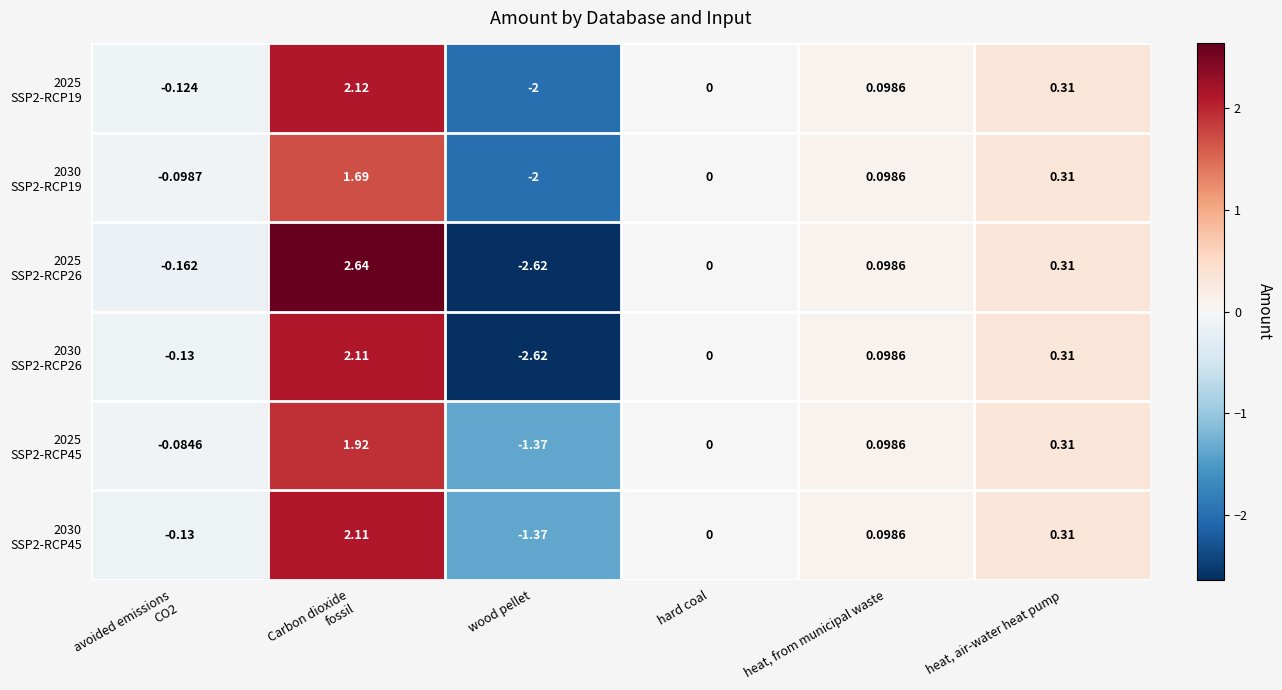

Which category has the lowest value across all series?

wood pellet